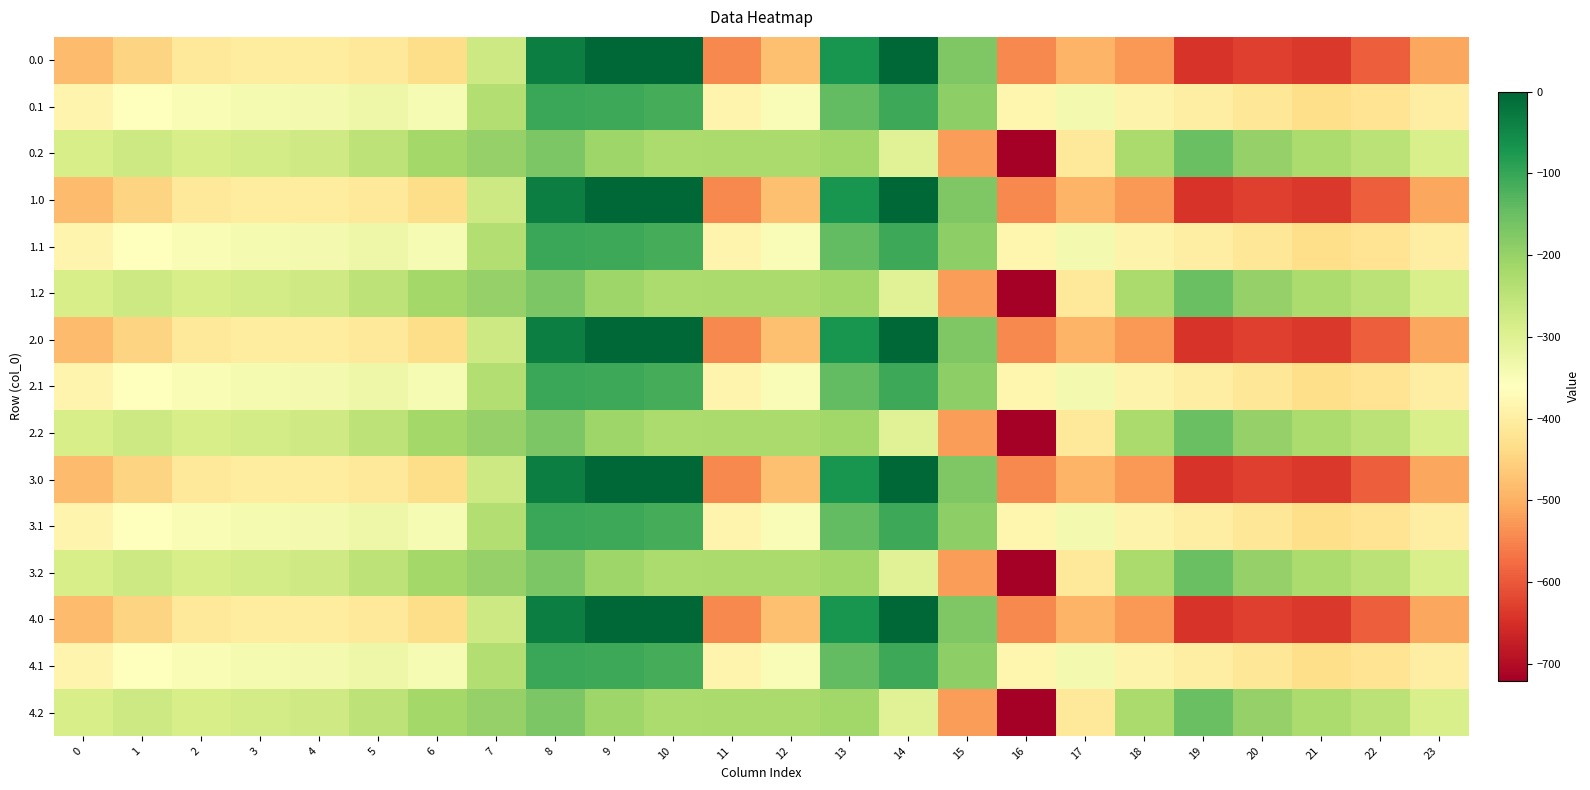

Rank the series at 22 from highest to lowest value.

0.2, 1.2, 2.2, 3.2, 4.2, 0.1, 1.1, 2.1, 3.1, 4.1, 0.0, 1.0, 2.0, 3.0, 4.0